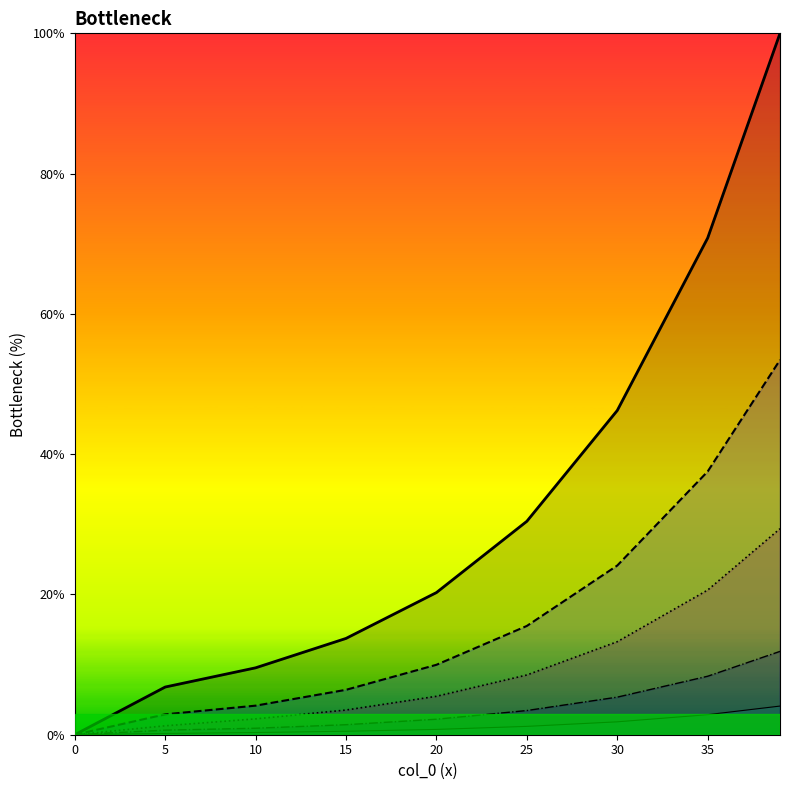

Reading left to right, what are all the values shown in this chart?

col_8 line: 0=0.0	5=6.8	10=9.5	15=13.7	20=20.3	25=30.4	30=46.2	35=70.8	40=100.0
col_3 line: 0=0.0	5=2.9	10=4.1	15=6.4	20=10.0	25=15.5	30=24.1	35=37.5	40=53.4
col_5 line: 0=0.0	5=1.3	10=2.3	15=3.5	20=5.5	25=8.5	30=13.3	35=20.6	40=29.4
col_2 line: 0=0.0	5=0.6	10=0.9	15=1.4	20=2.2	25=3.4	30=5.4	35=8.3	40=11.9
col_4 line: 0=0.0	5=0.2	10=0.3	15=0.5	20=0.8	25=1.2	30=1.8	35=2.9	40=4.1